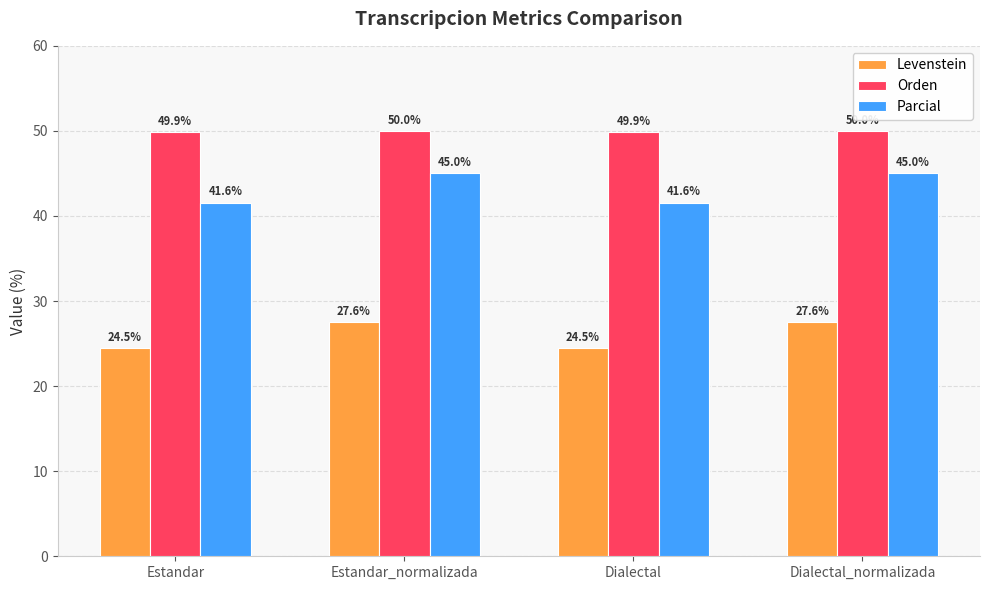

What position from the right is Dialectal?

2